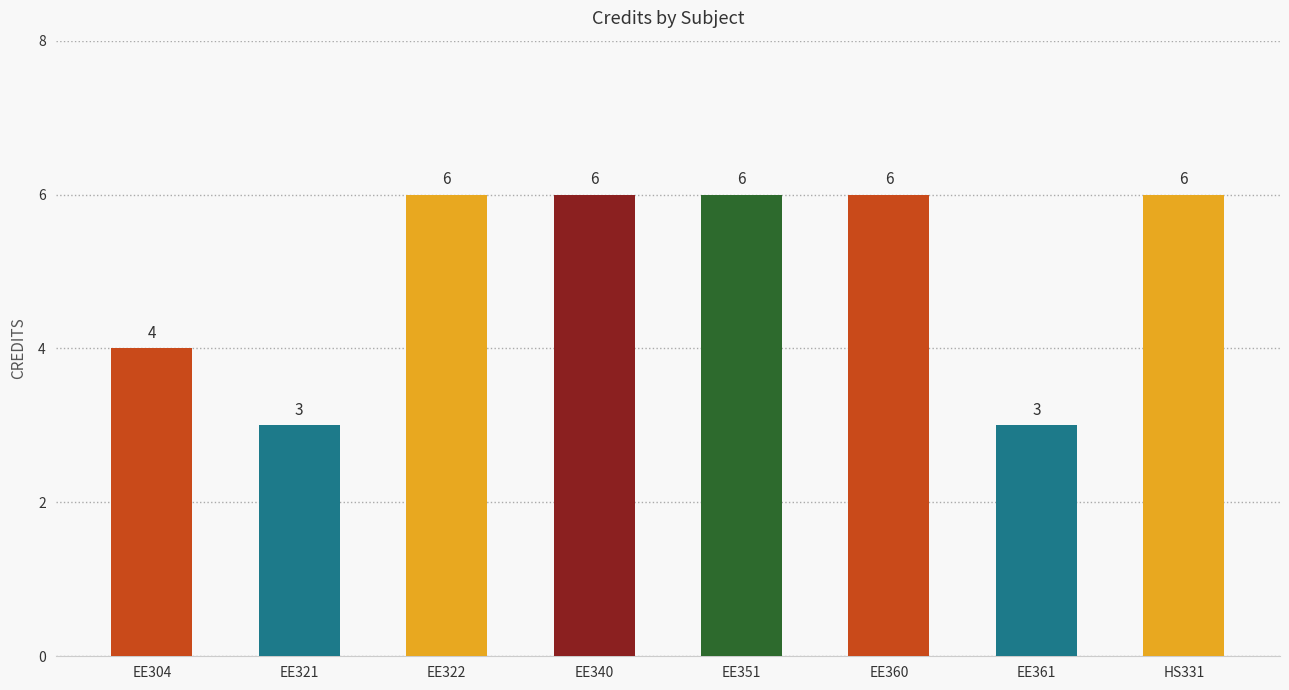

What is the sum of the values at EE321 and EE360?

9